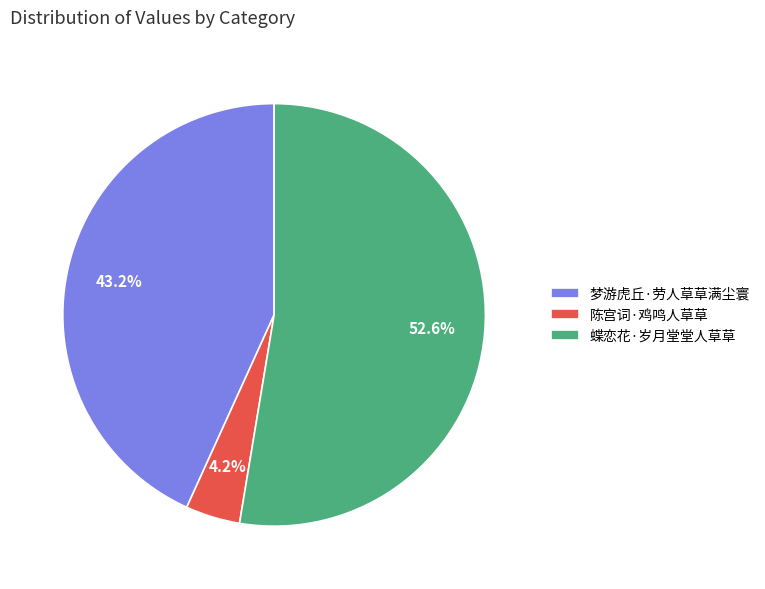

Rank the categories by value from highest to lowest.

蝶恋花·岁月堂堂人草草, 梦游虎丘·劳人草草满尘寰, 陈宫词·鸡鸣人草草